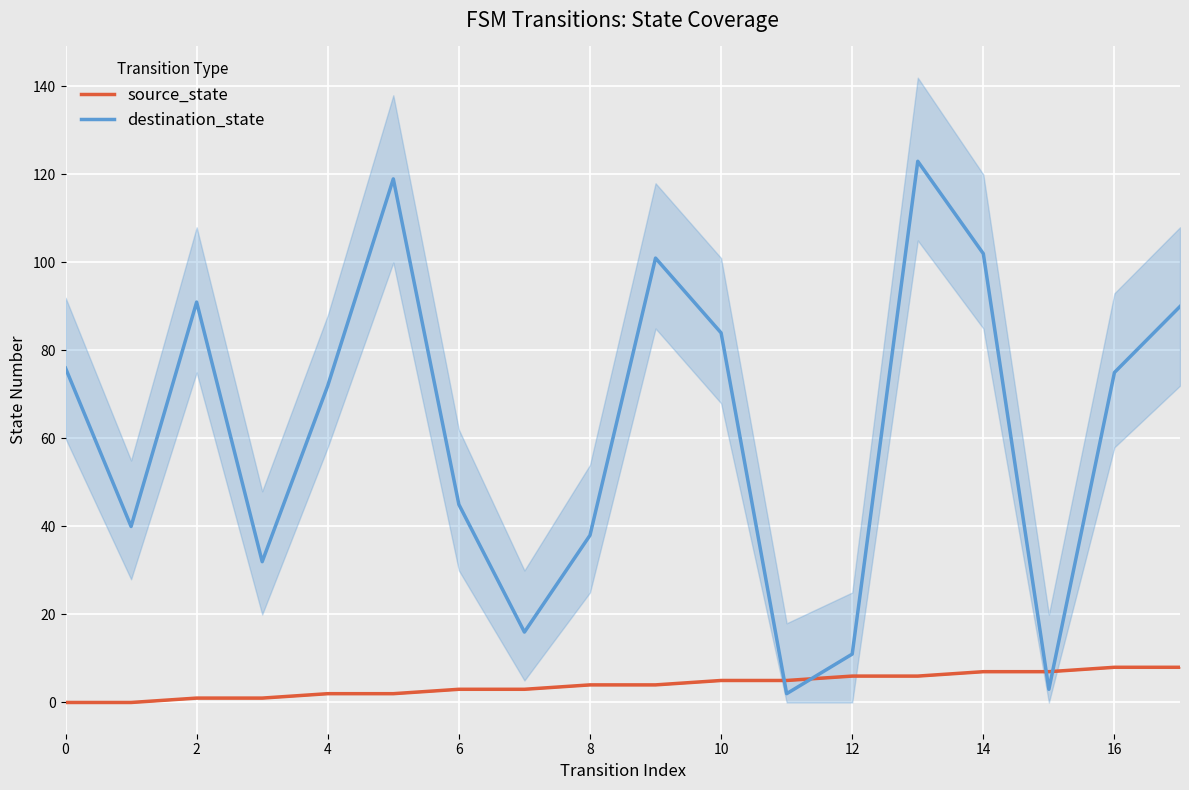

What are all the series names shown in the legend?

source_state, destination_state